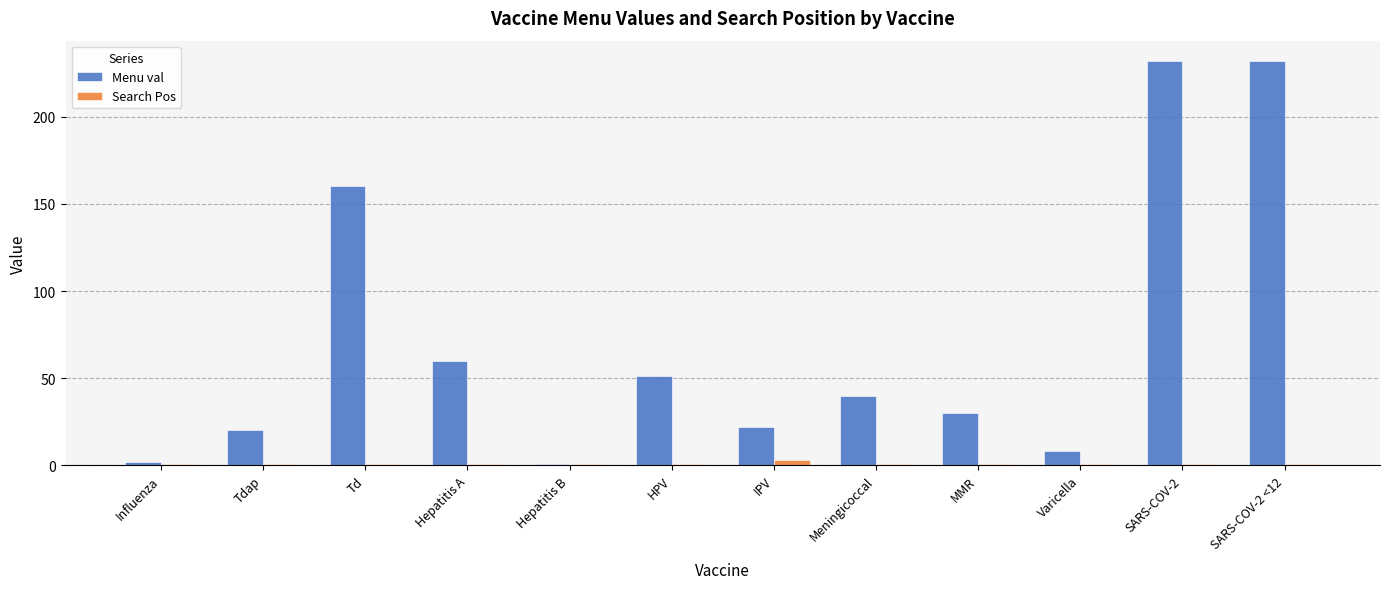

What is the sum of the Search Pos values at Varicella and HPV?

2